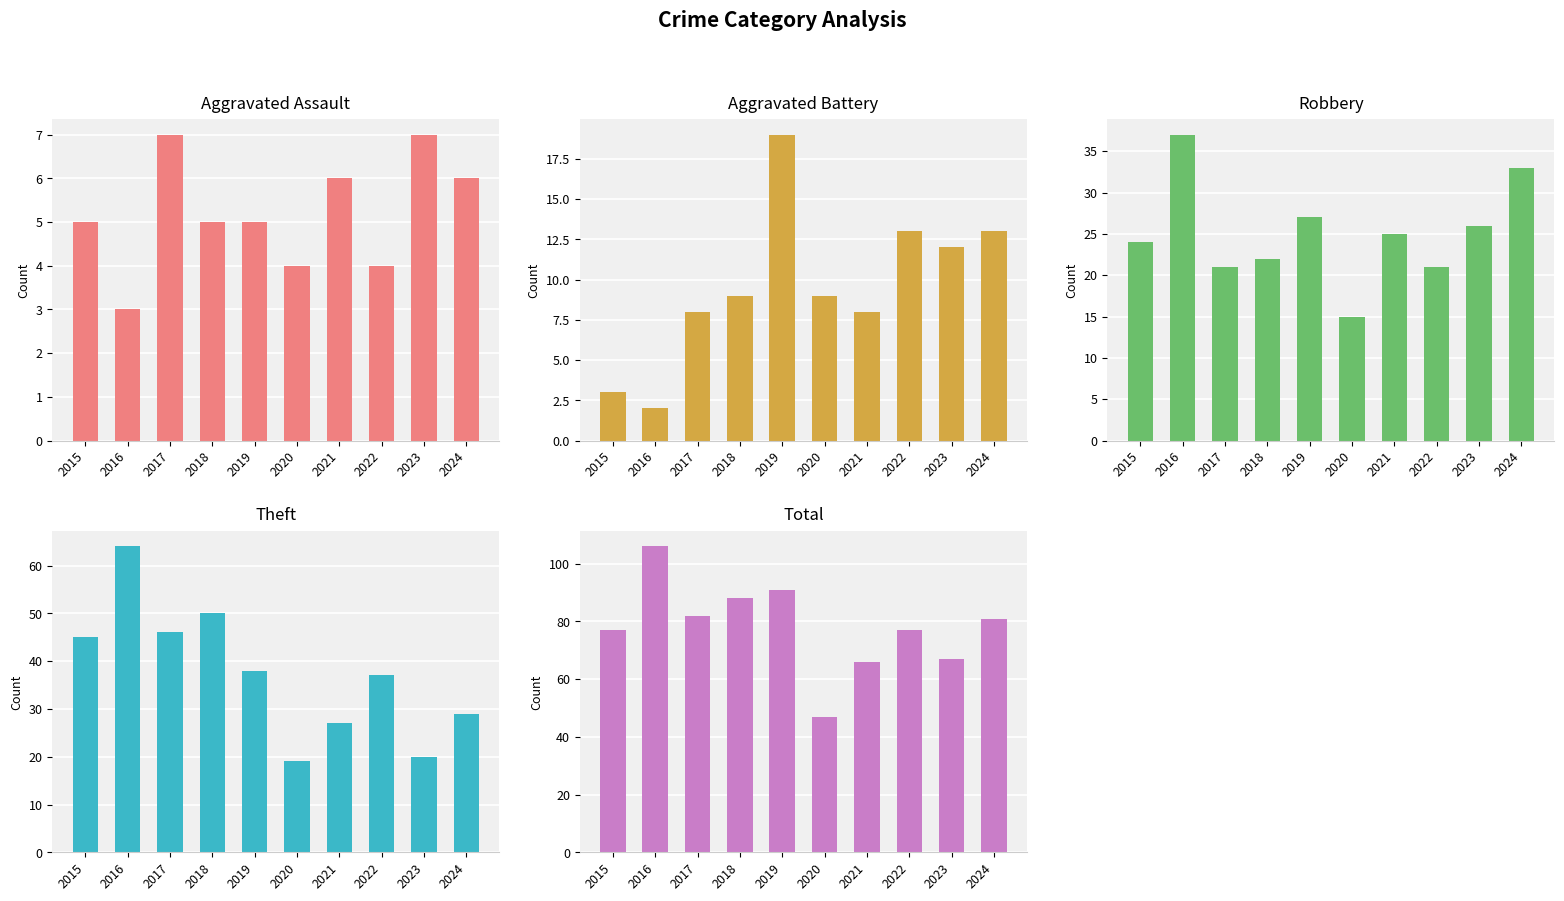

The value of Aggravated Battery at 2024 is 13. True or false?

True